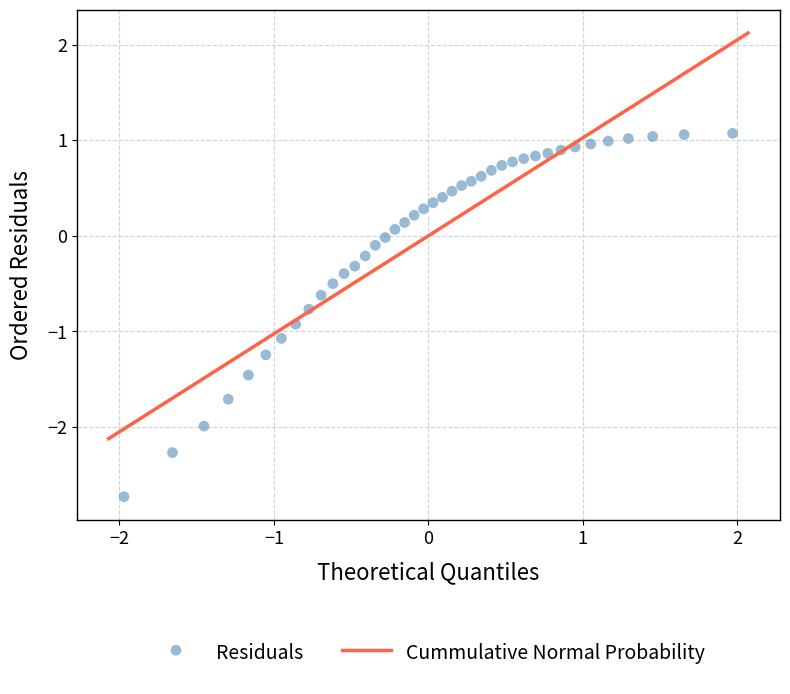

What is the range of X values (max minus min)?

3.9